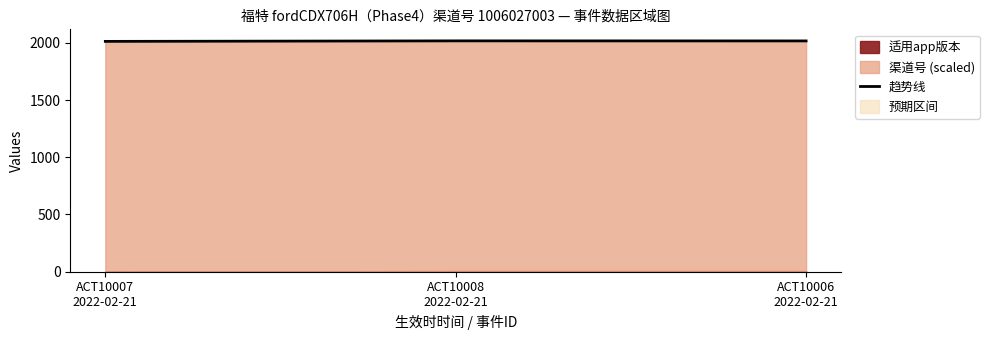

What is the greatest value displayed?

2018.1